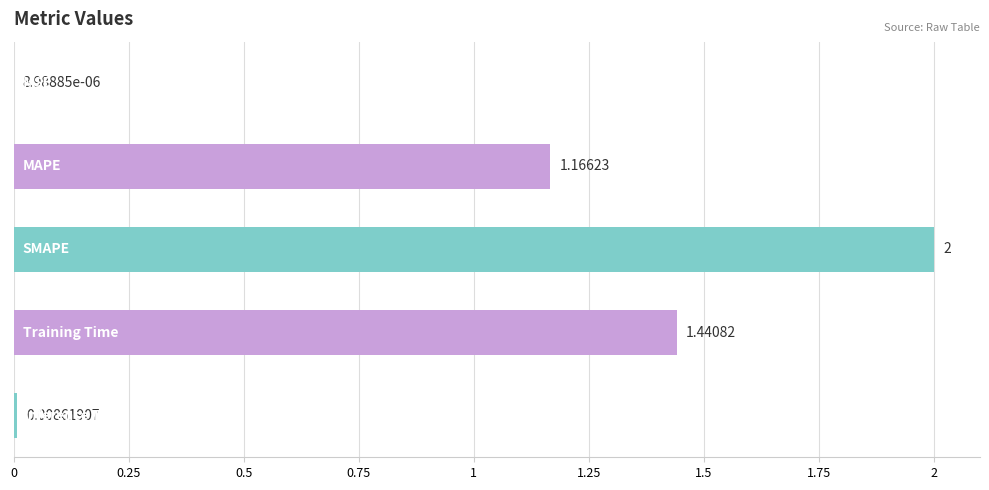

What is the sum of all values?

4.6